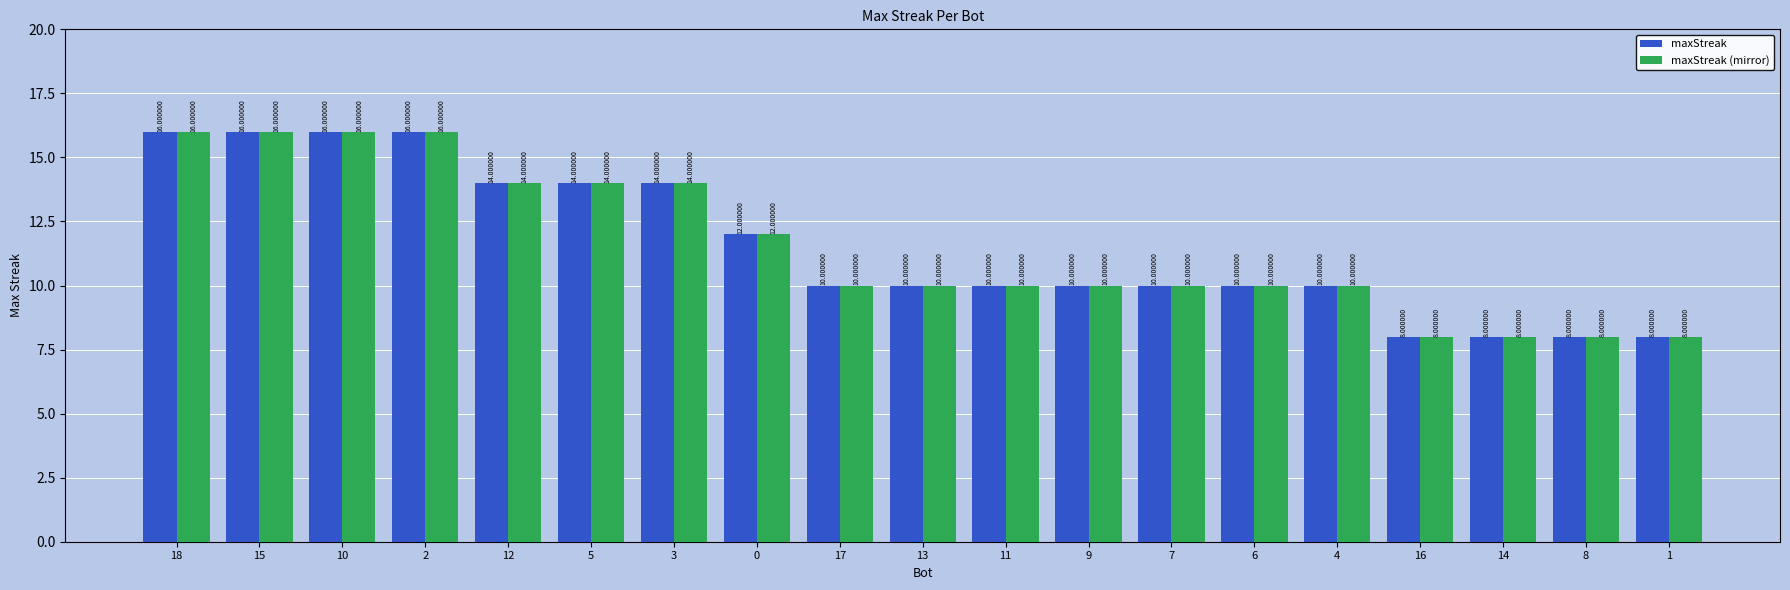

What is the average value of the maxStreak series?

12